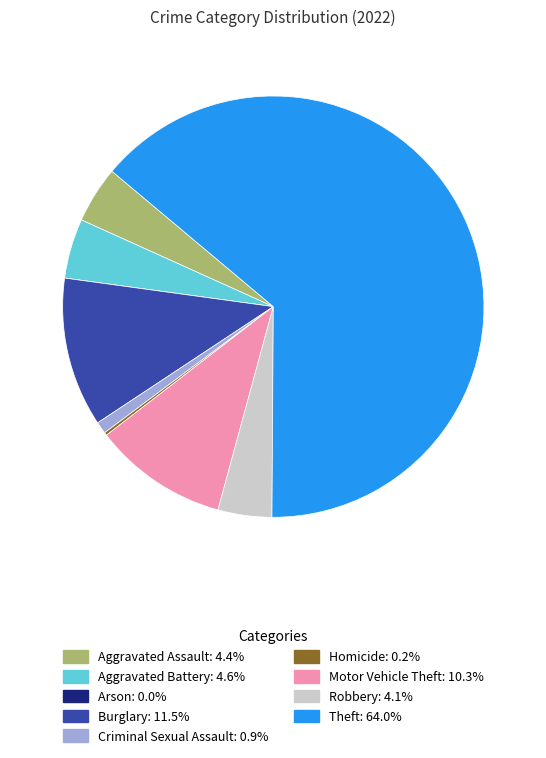

Combined, do Aggravated Battery and Motor Vehicle Theft account for over 50%?

No